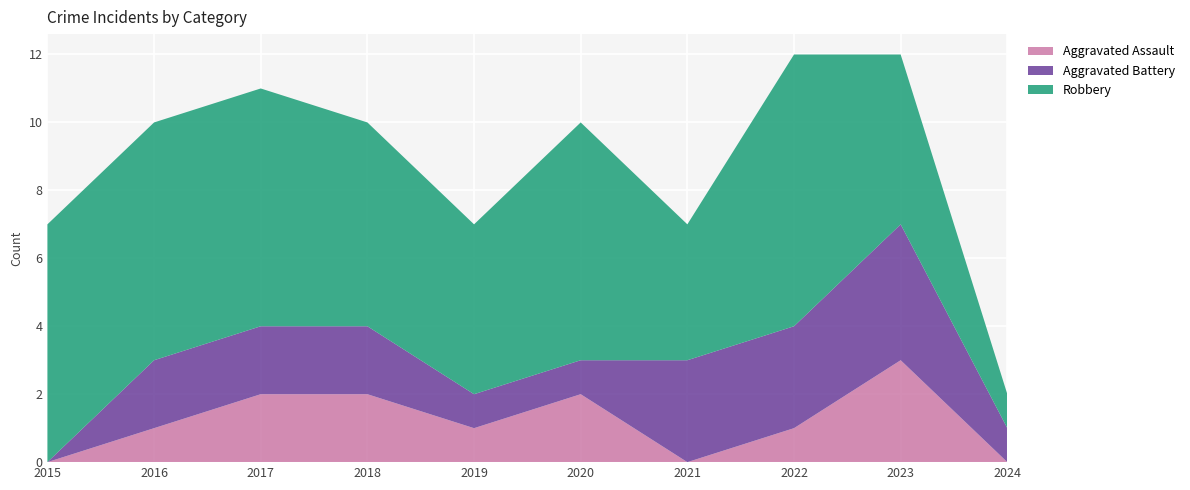

Reading left to right, extract all data points from this chart.

Aggravated Assault: 0	1	2	2	1	2	0	1	3	0
Aggravated Battery: 0	2	2	2	1	1	3	3	4	1
Robbery: 7	7	7	6	5	7	4	8	5	1